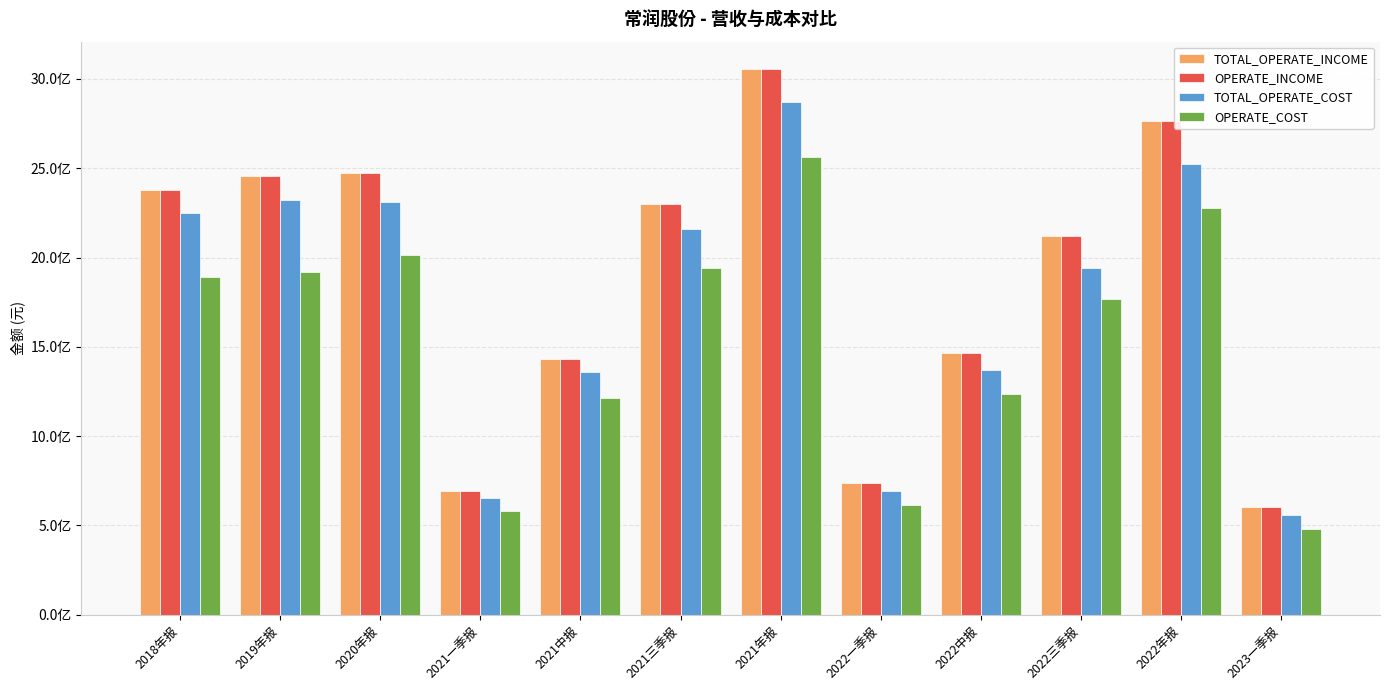

Rank the series at 2021年报 from lowest to highest value.

OPERATE_COST, TOTAL_OPERATE_COST, TOTAL_OPERATE_INCOME, OPERATE_INCOME